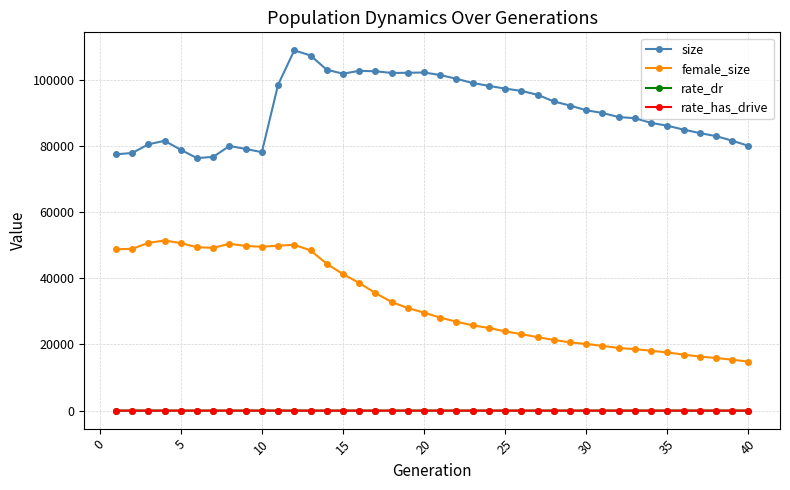

What is the greatest value displayed?

108949.0